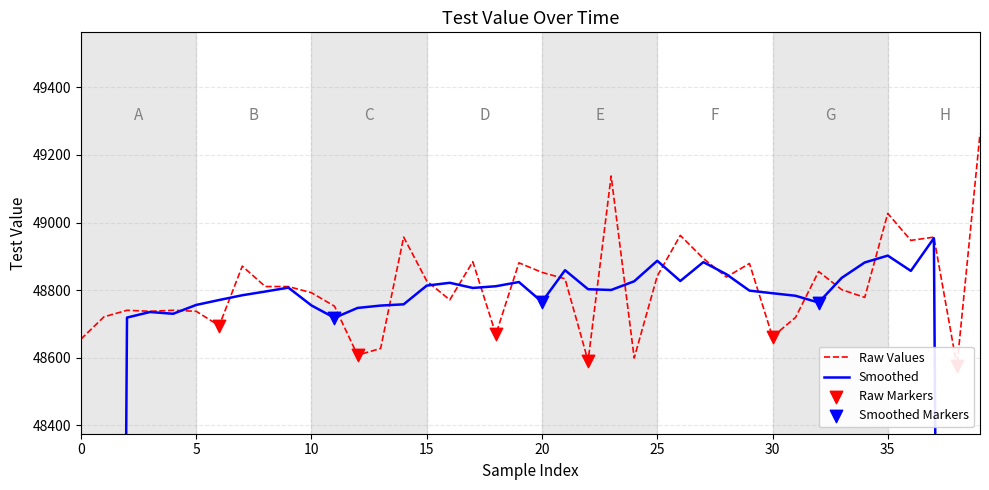

Approximately how many times larger is the value at 24 compared to 35?

1.0